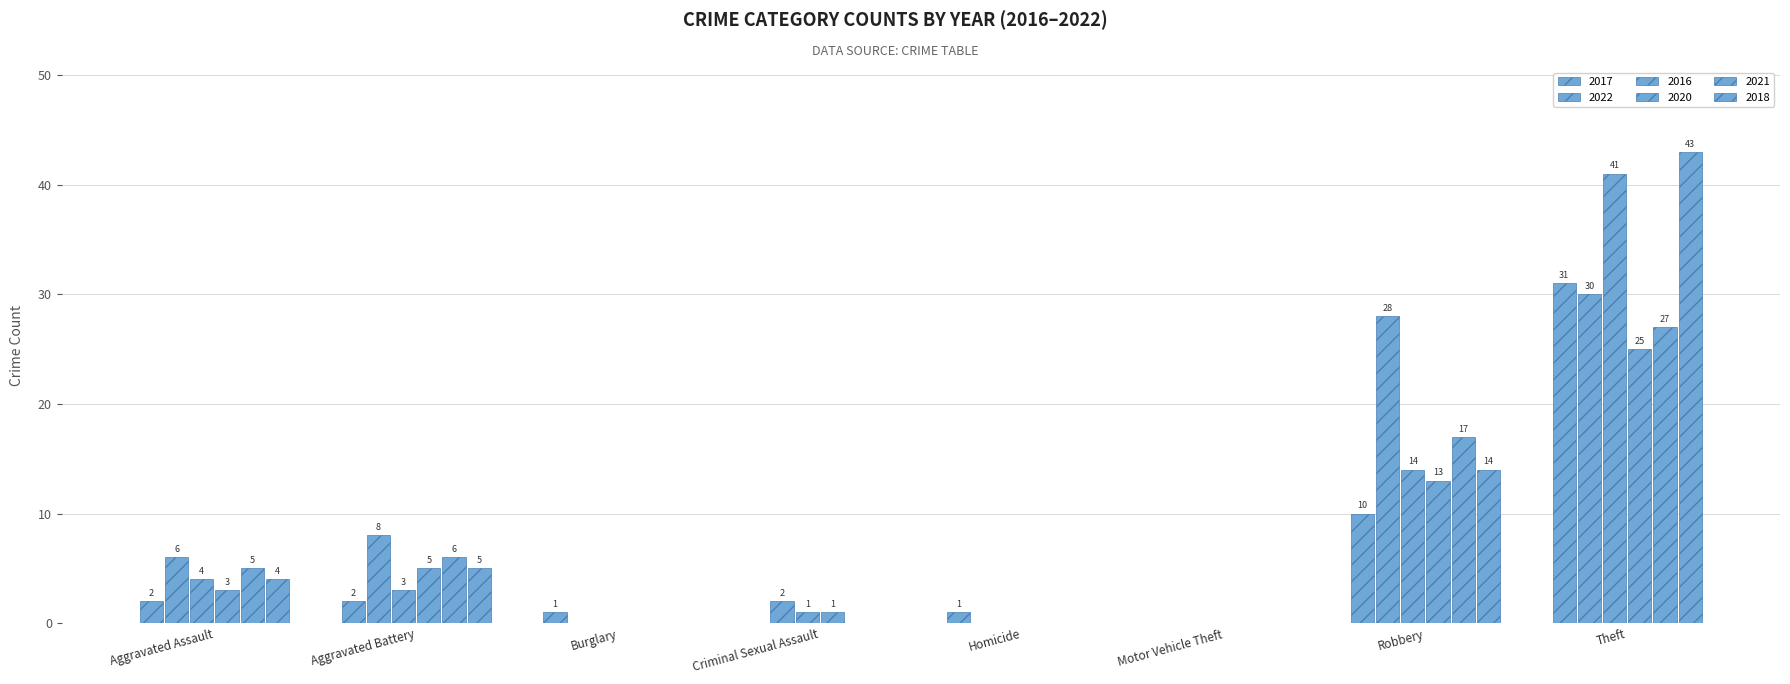

Reading right to left, extract all data points from this chart.

2017: Total=47	Theft=31	Robbery=10	Motor Vehicle Theft=0	Homicide=1	Criminal Sexual Assault=0	Burglary=1	Aggravated Battery=2	Aggravated Assault=2
2022: Total=74	Theft=30	Robbery=28	Motor Vehicle Theft=0	Homicide=0	Criminal Sexual Assault=2	Burglary=0	Aggravated Battery=8	Aggravated Assault=6
2016: Total=63	Theft=41	Robbery=14	Motor Vehicle Theft=0	Homicide=0	Criminal Sexual Assault=1	Burglary=0	Aggravated Battery=3	Aggravated Assault=4
2020: Total=47	Theft=25	Robbery=13	Motor Vehicle Theft=0	Homicide=0	Criminal Sexual Assault=1	Burglary=0	Aggravated Battery=5	Aggravated Assault=3
2021: Total=55	Theft=27	Robbery=17	Motor Vehicle Theft=0	Homicide=0	Criminal Sexual Assault=0	Burglary=0	Aggravated Battery=6	Aggravated Assault=5
2018: Total=66	Theft=43	Robbery=14	Motor Vehicle Theft=0	Homicide=0	Criminal Sexual Assault=0	Burglary=0	Aggravated Battery=5	Aggravated Assault=4